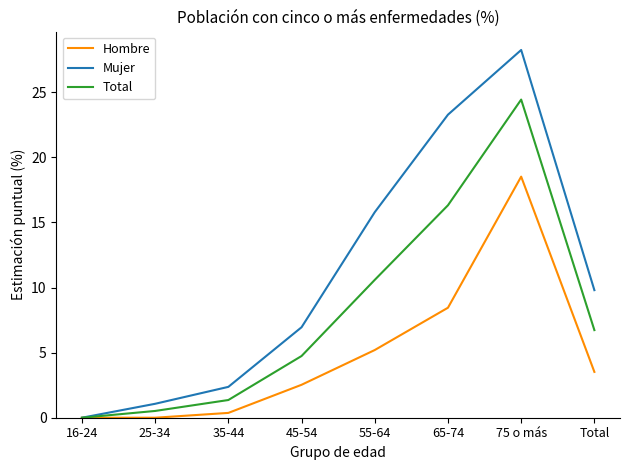

Rank the series by their maximum value, from lowest to highest.

Hombre, Total, Mujer